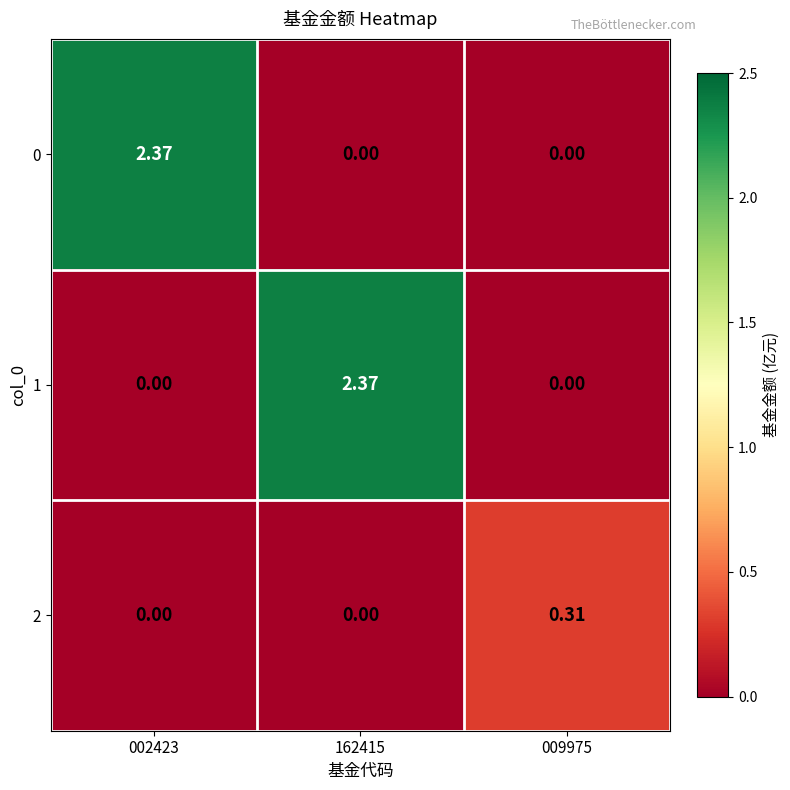

Is the value of 0 at 002423 greater than the value of 1 at 002423?

Yes